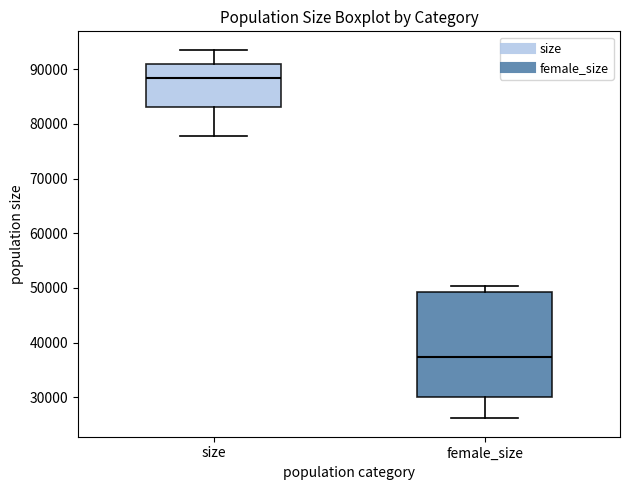

Which box is the tallest, from its lower edge to its upper edge?

female_size